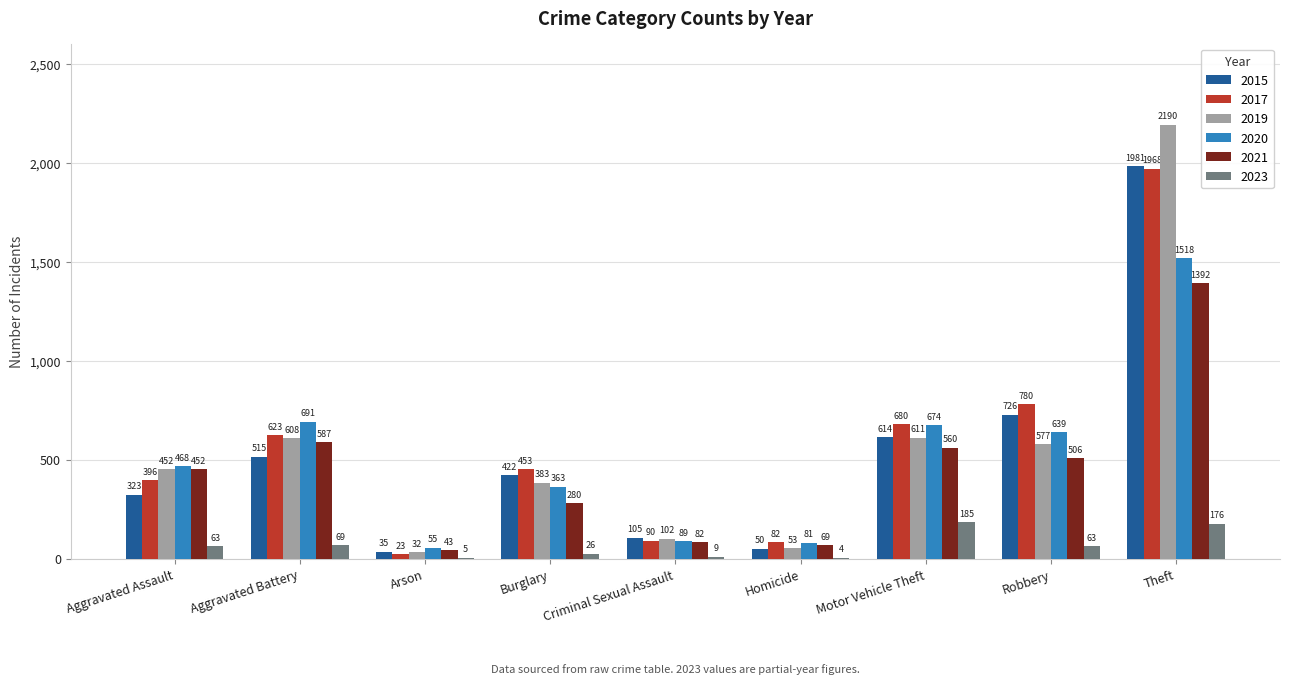

Which series has the largest total across all categories?

2017